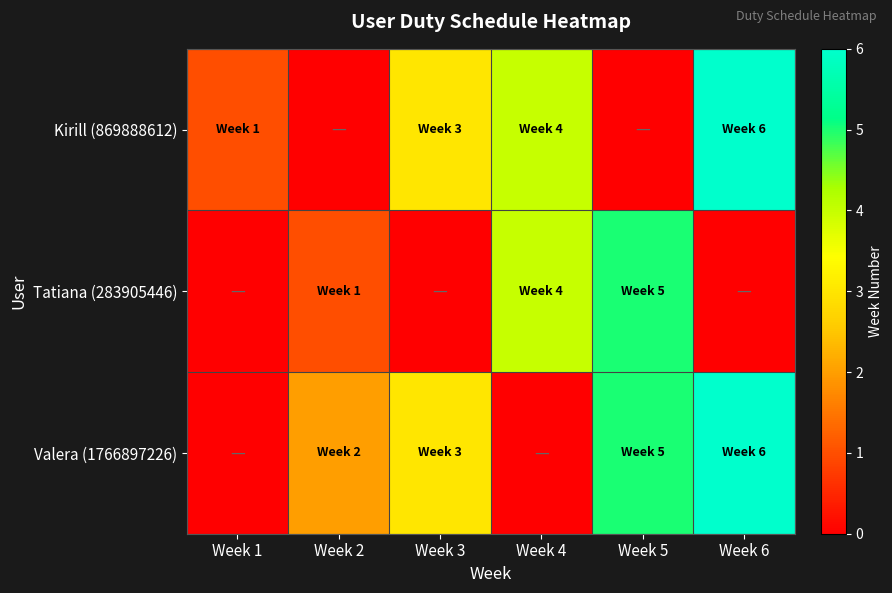

Between Week 1 and Week 4, which series saw the biggest shift?

Tatiana (283905446)